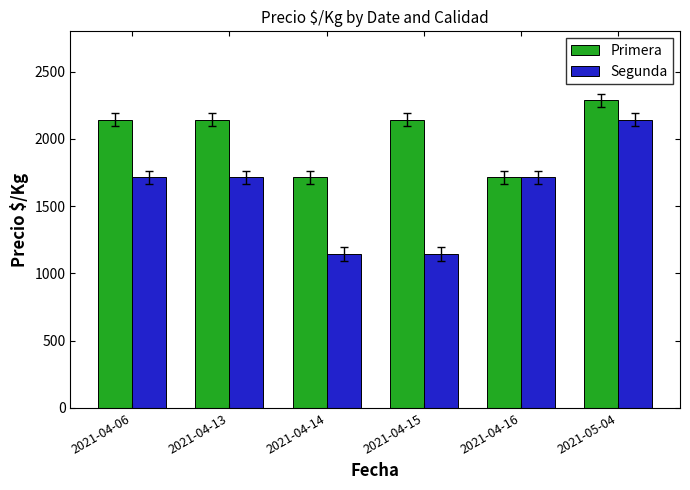

How many data points in Segunda are less than 1714?

2